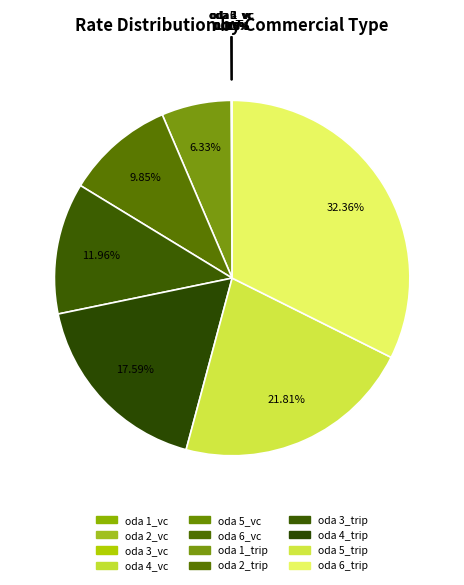

To the nearest percent, what is the difference between the oda 6_trip and oda 5_trip slice percentages?

11%